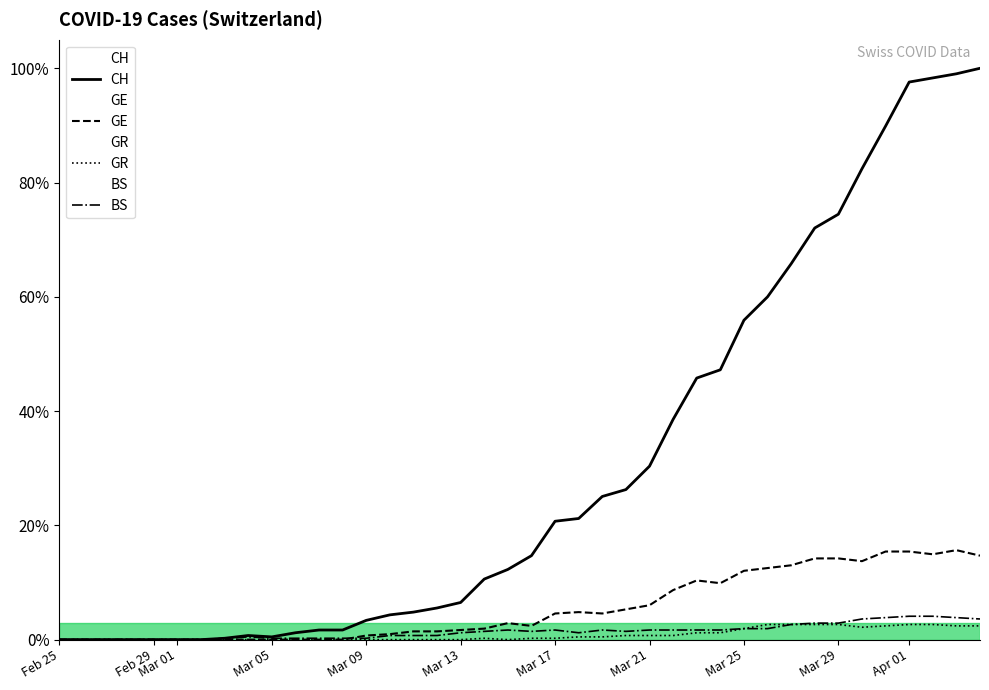

What is the average value of the GR series?

3